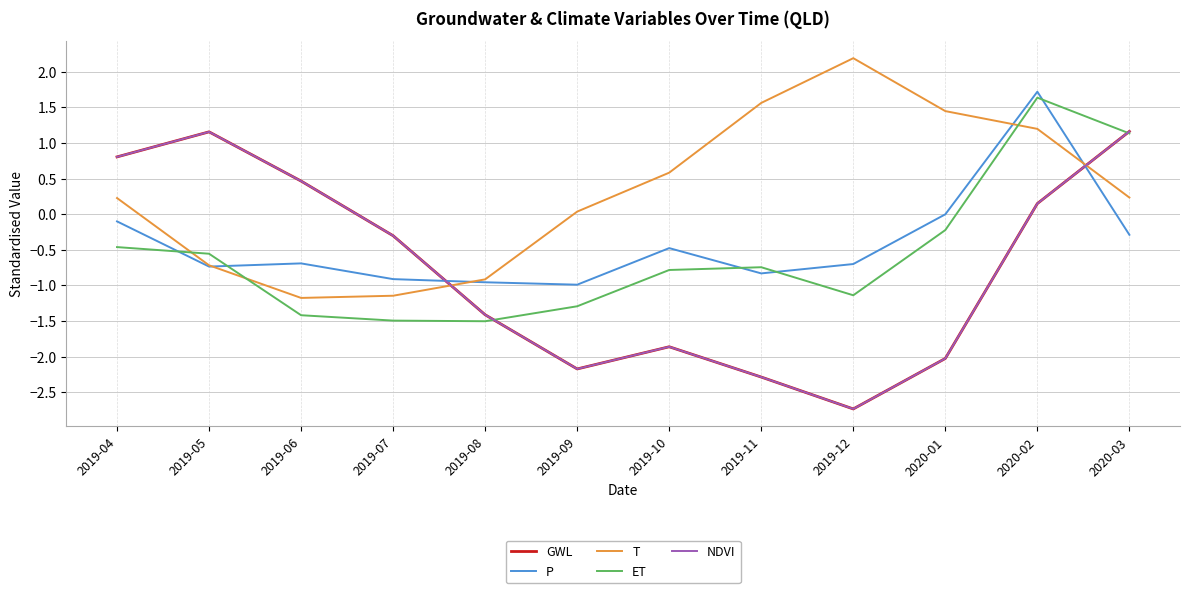

Which series has the largest range (max minus min)?

NDVI